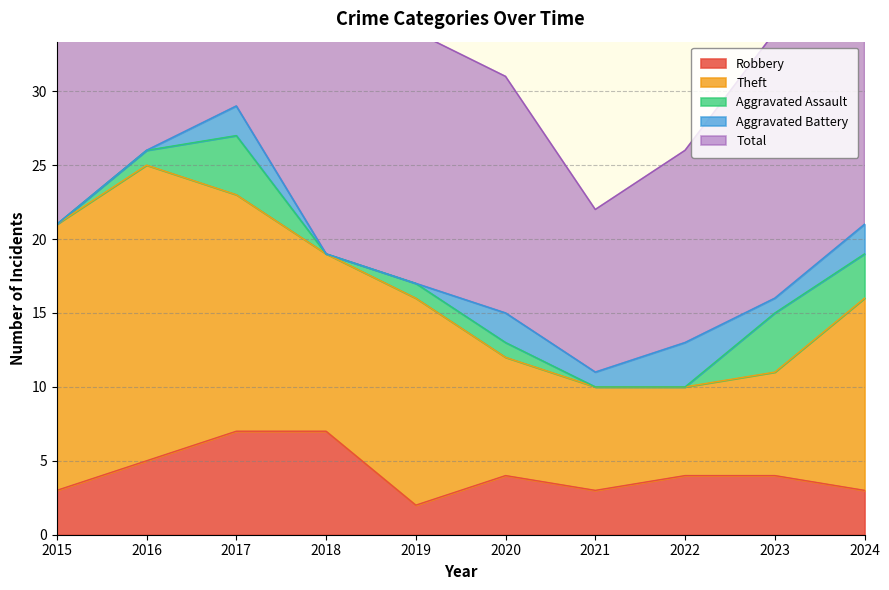

Which label corresponds to the smallest value in the chart?

2015